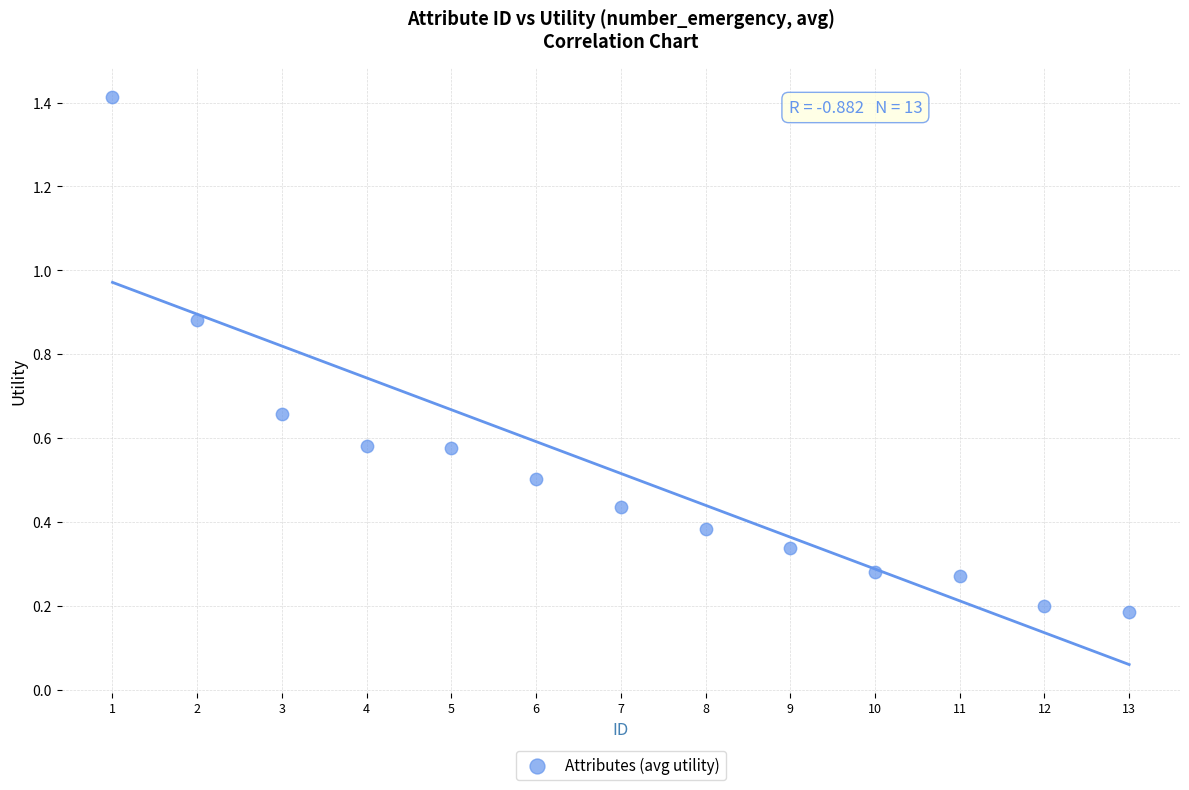

What is the range of Y values (max minus min)?

1.2